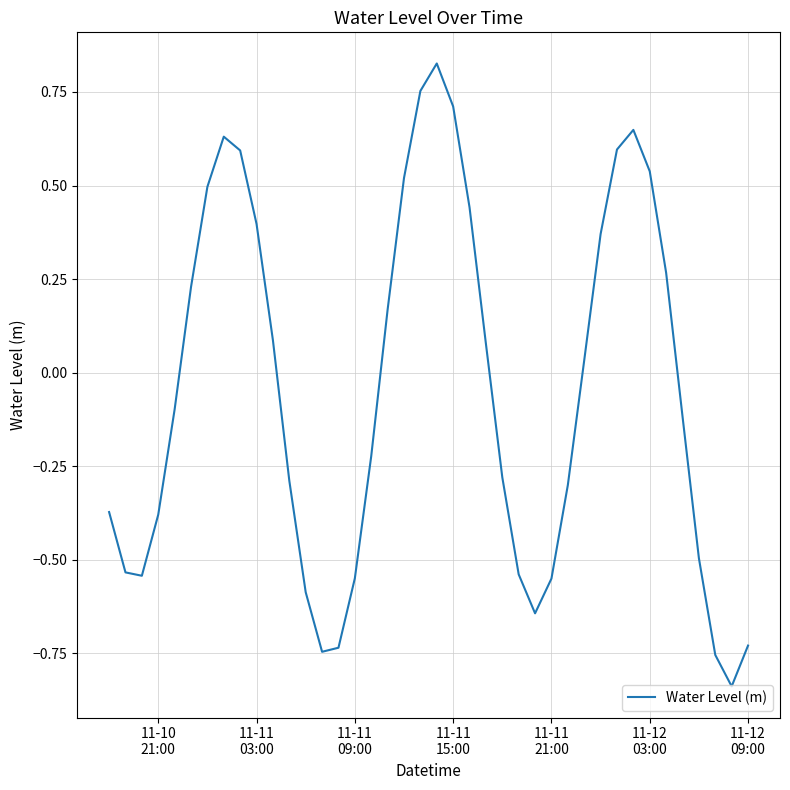

What is the difference between the maximum and minimum values?

1.7